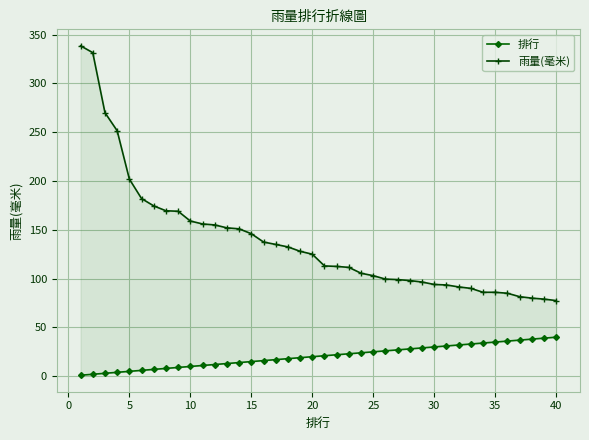

True or false: 排行 and 雨量(毫米) cross at least once.

False